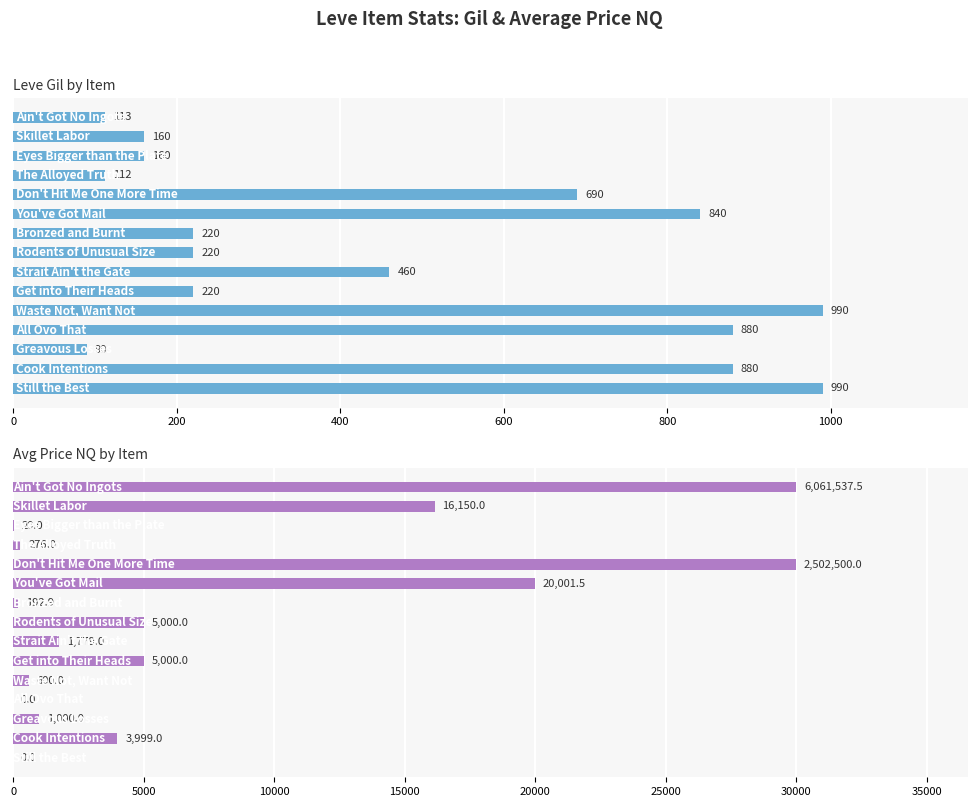

At how many categories does at least one series exceed 15930?

4